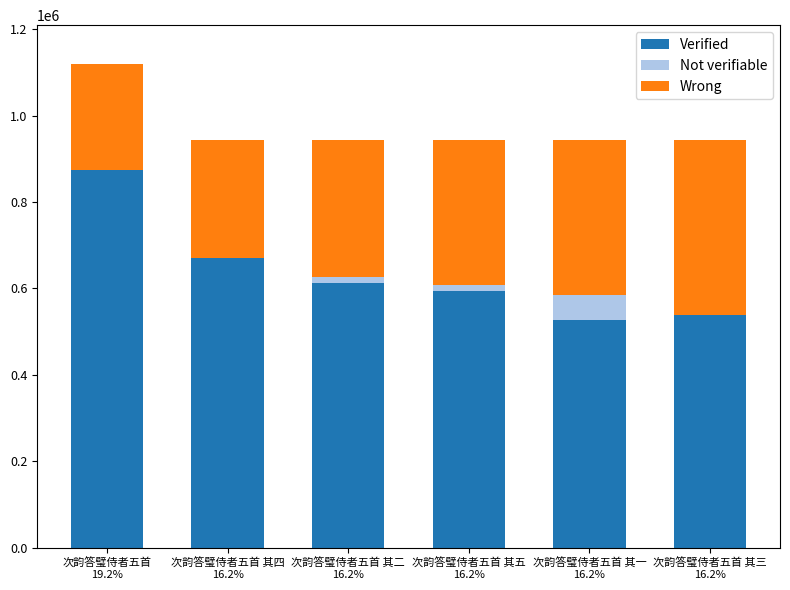

How many categories are shown in the chart?

6